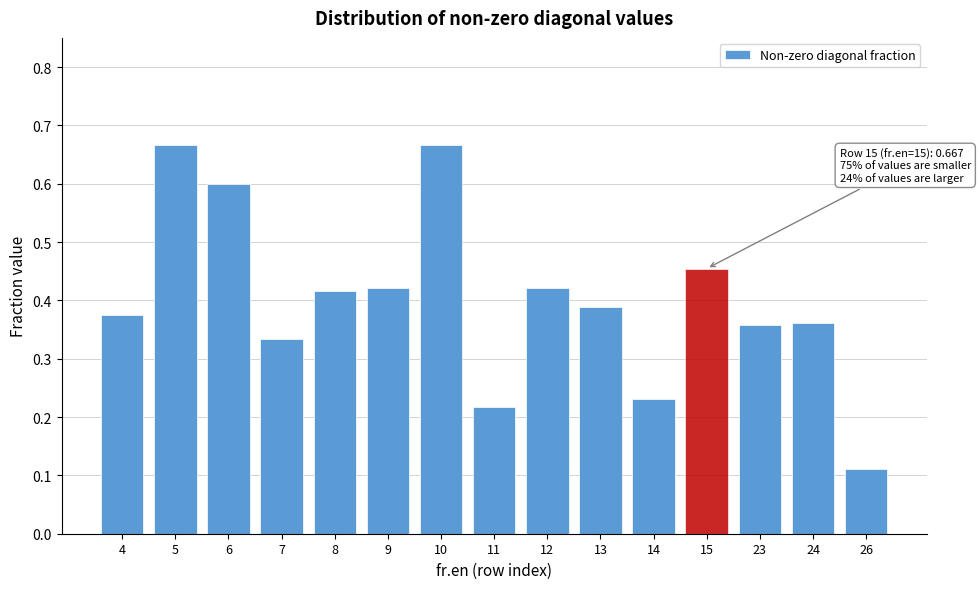

How many values are between 0 and 1?

15